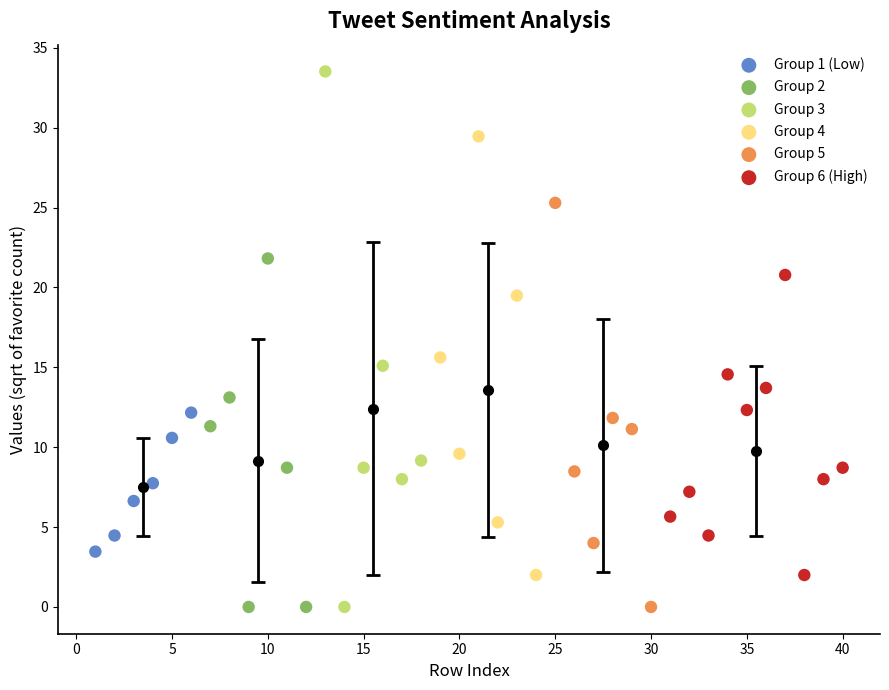

Which series has the widest spread of Y values?

Group 3